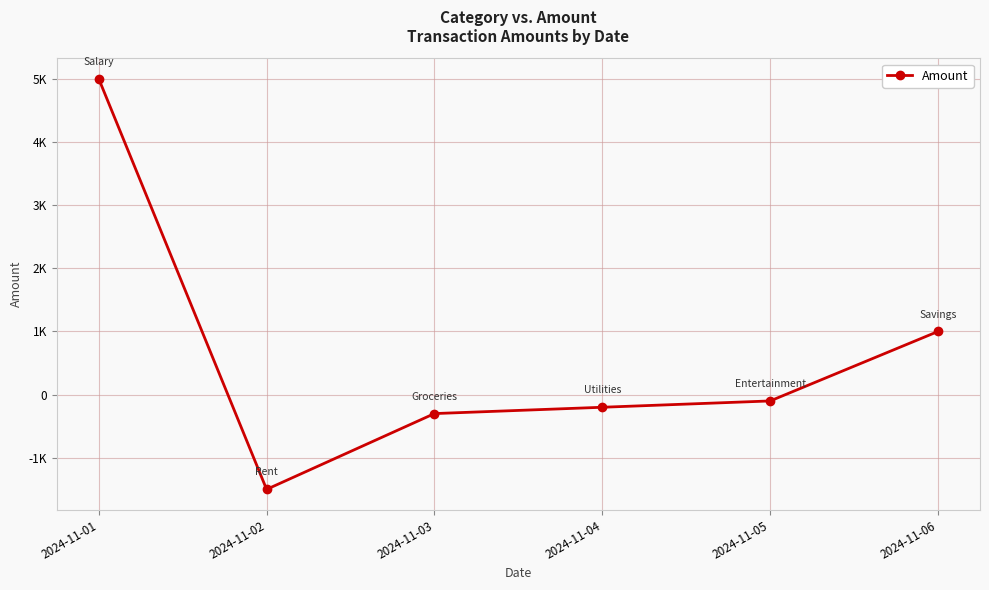

At which category does the data reach its first local valley?

2024-11-02